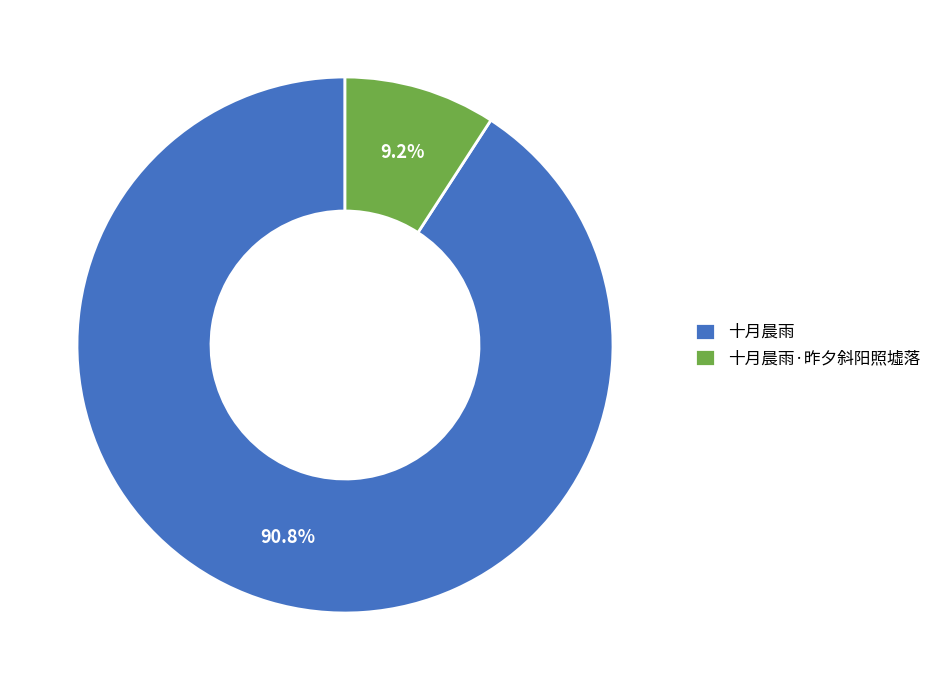

Which has a higher value, 十月晨雨·昨夕斜阳照墟落 or 十月晨雨?

十月晨雨